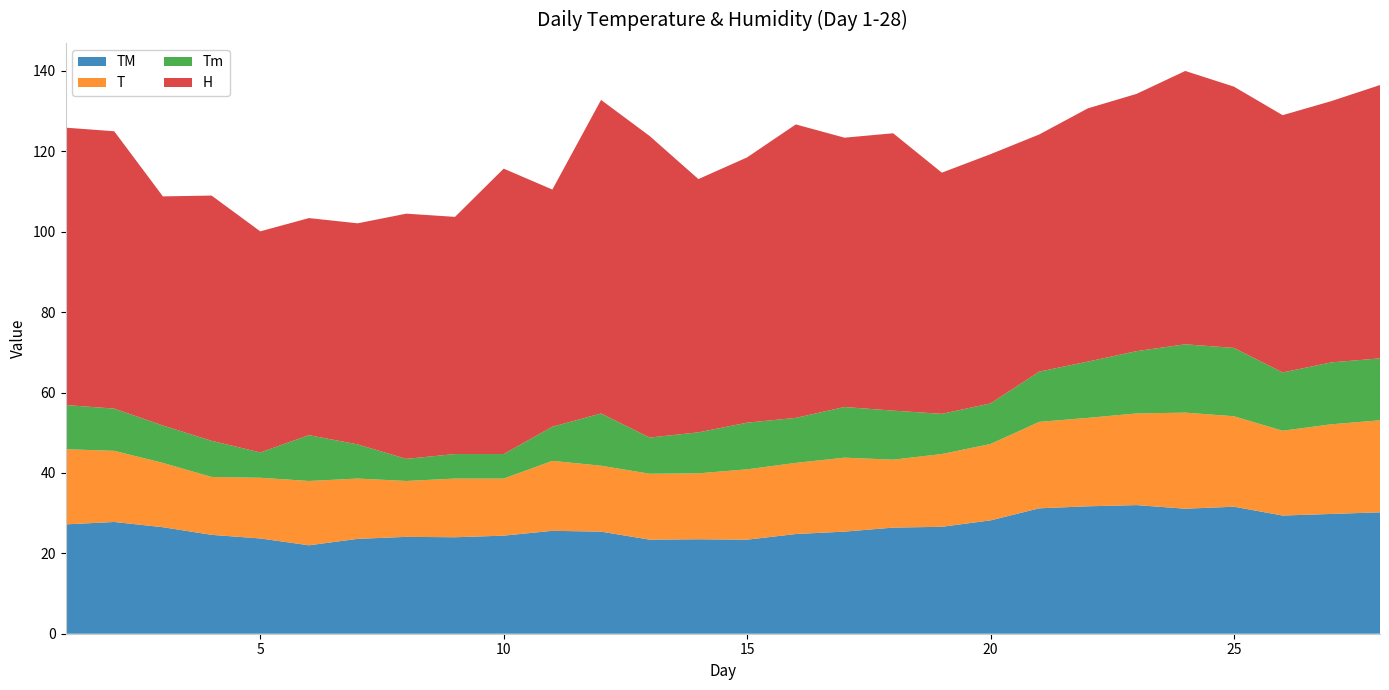

Reading left to right, what are all the values shown in this chart?

TM: 1=27.2	2=27.8	3=26.5	4=24.6	5=23.7	6=22.0	7=23.6	8=24.1	9=24.0	10=24.4	11=25.6	12=25.4	13=23.4	14=23.5	15=23.4	16=24.8	17=25.4	18=26.4	19=26.6	20=28.2	21=31.2	22=31.7	23=32.0	24=31.1	25=31.6	26=29.4	27=29.8	28=30.2
T: 1=18.7	2=17.7	3=16.0	4=14.4	5=15.1	6=16.0	7=15.0	8=13.9	9=14.6	10=14.2	11=17.4	12=16.4	13=16.4	14=16.4	15=17.5	16=17.7	17=18.4	18=16.9	19=18.1	20=19.0	21=21.5	22=22.0	23=22.8	24=23.9	25=22.5	26=21.1	27=22.3	28=22.9
Tm: 1=11.0	2=10.5	3=9.3	4=9.0	5=6.3	6=11.4	7=8.5	8=5.5	9=6.1	10=6.1	11=8.5	12=13.0	13=9.0	14=10.2	15=11.6	16=11.2	17=12.6	18=12.2	19=10.0	20=10.1	21=12.5	22=14.0	23=15.5	24=17.0	25=17.0	26=14.5	27=15.4	28=15.4
H: 1=69.0	2=69.0	3=57.0	4=61.0	5=55.0	6=54.0	7=55.0	8=61.0	9=59.0	10=71.0	11=59.0	12=78.0	13=75.0	14=63.0	15=66.0	16=73.0	17=67.0	18=69.0	19=60.0	20=62.0	21=59.0	22=63.0	23=64.0	24=68.0	25=65.0	26=64.0	27=65.0	28=68.0